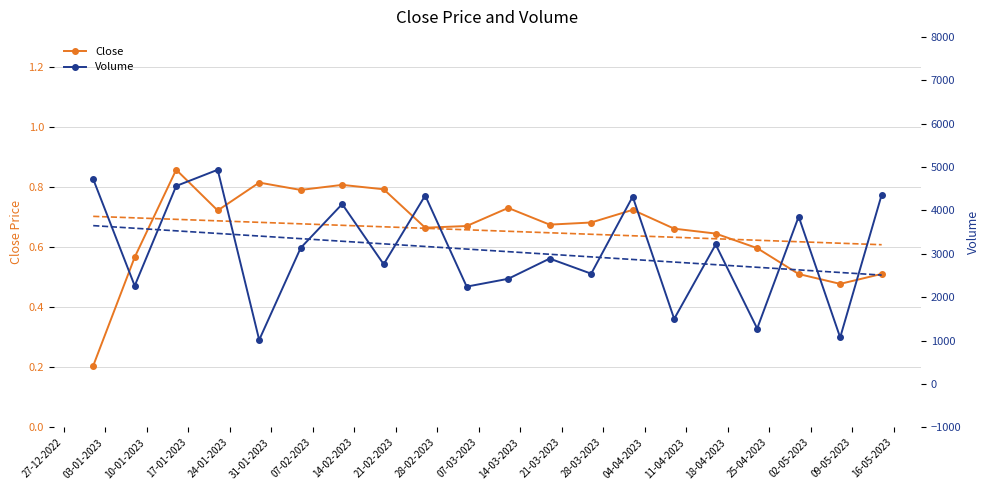

True or false: Volume has a value of 619.0 at 21-03-2023.

False